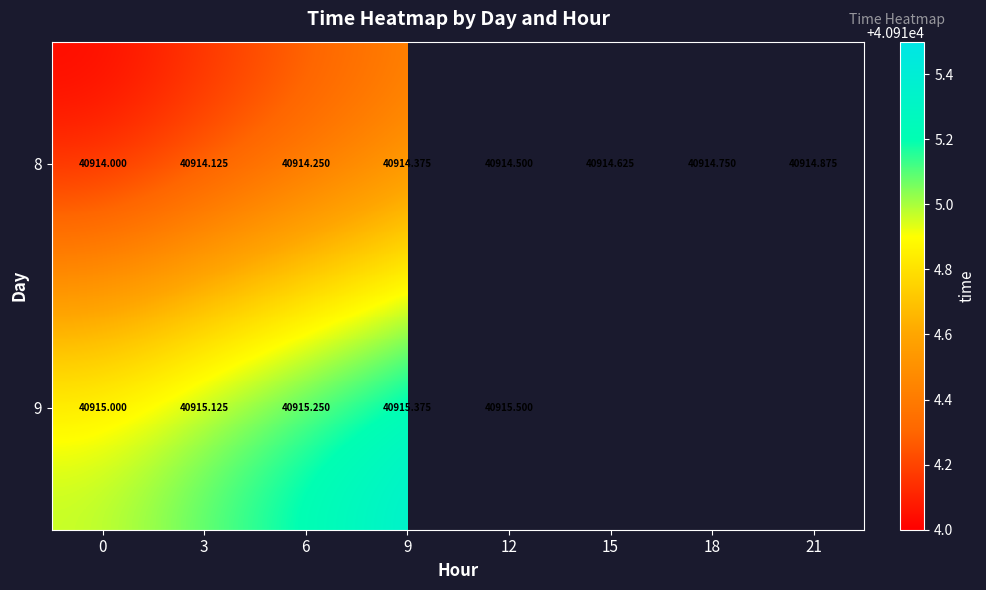

Is the value of 9 at 9 greater than the value of 8 at 12?

Yes